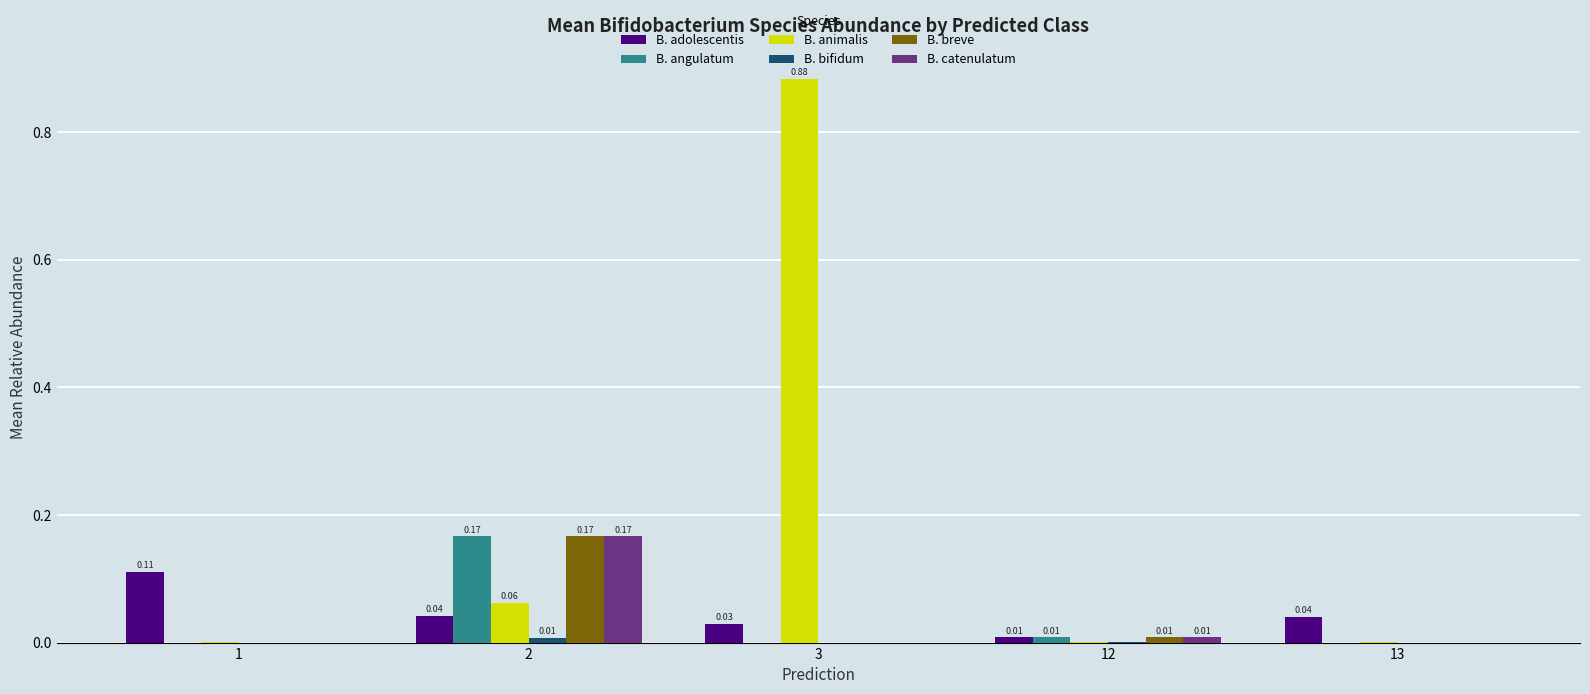

At which category is the sum across all series the highest?

3